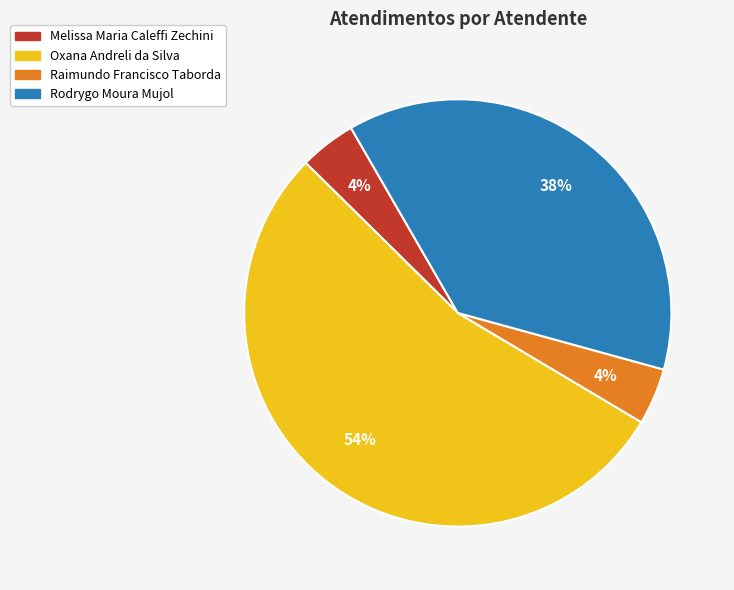

Is it true that Oxana Andreli da Silva is 54% of the pie?

True